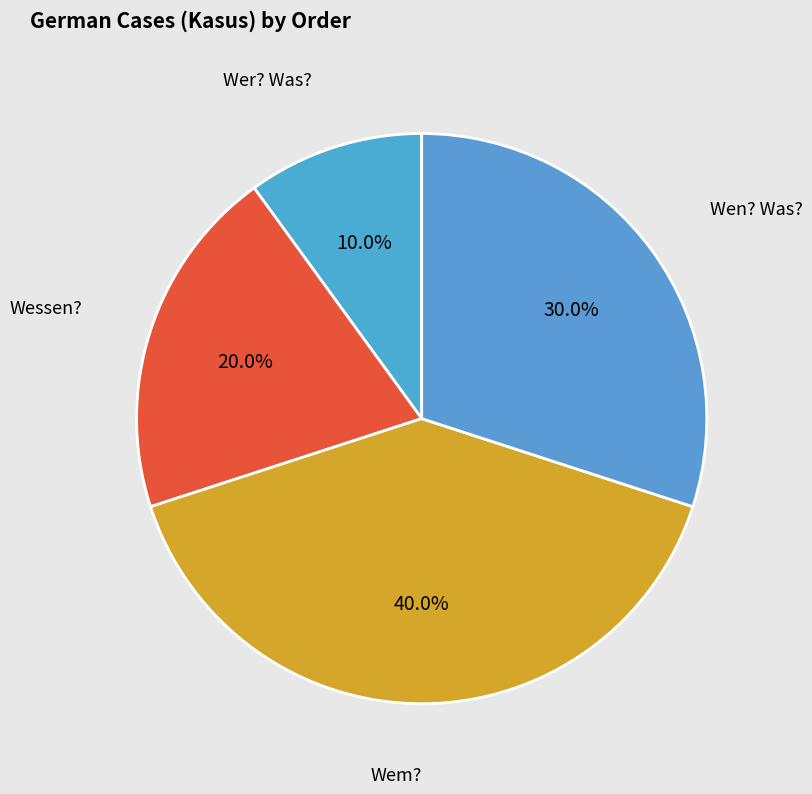

How many segments does this pie chart have?

4